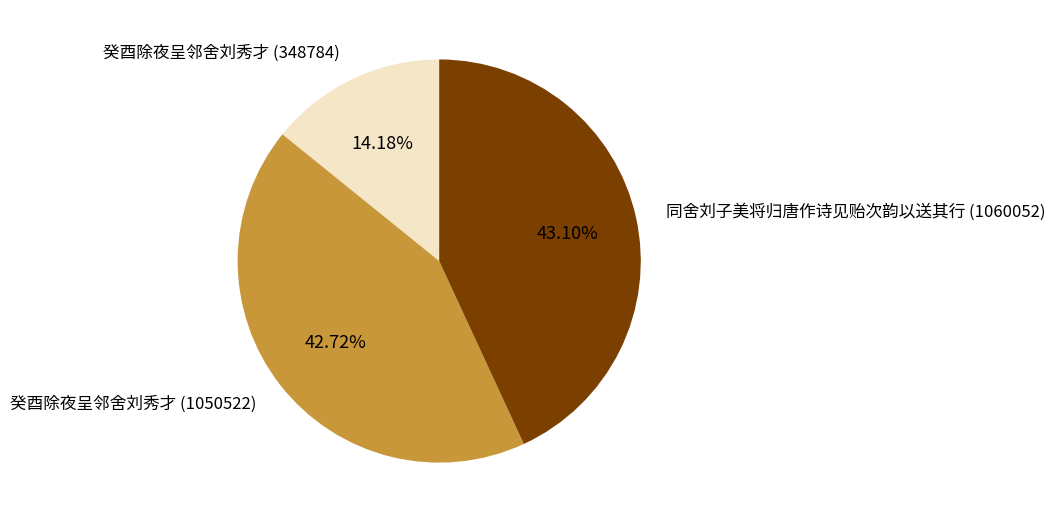

Is there any slice that represents more than half of the pie?

No